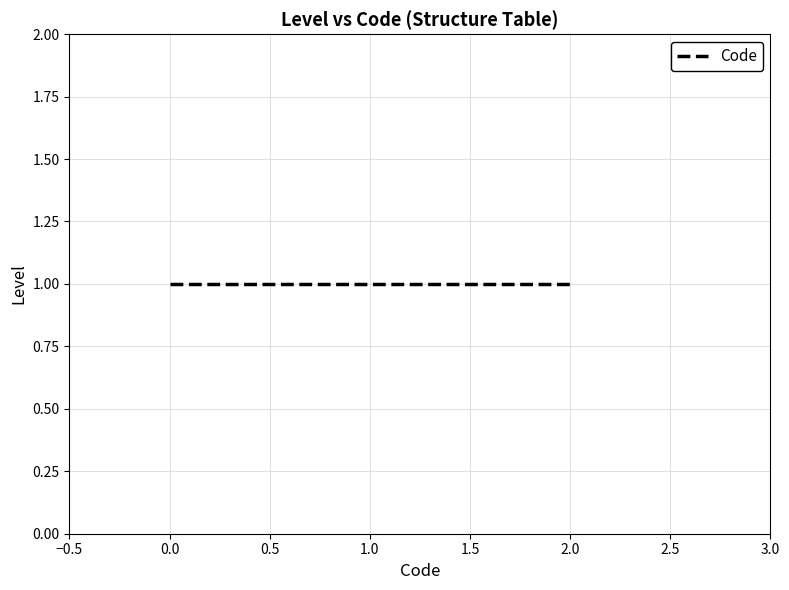

List the labels in order of value, smallest first.

1, 1, 1